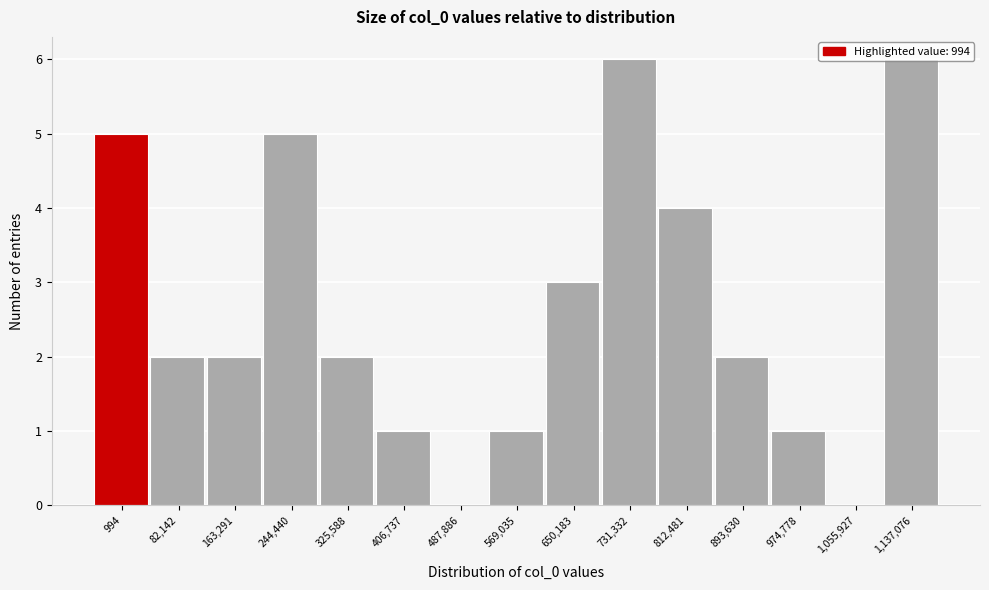

What is the maximum value shown in the chart?

6